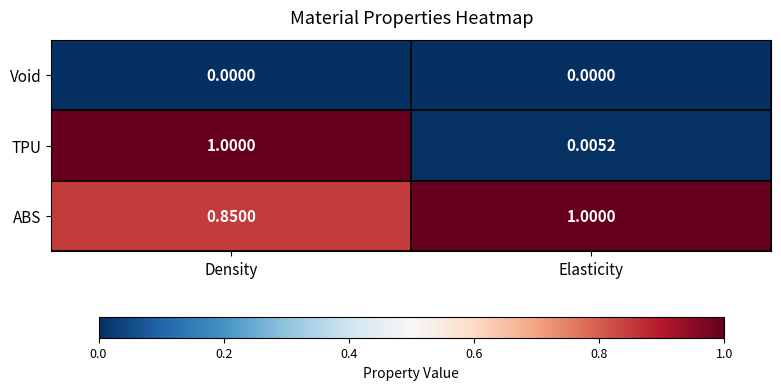

At Density, list the series in order from smallest to largest.

Void, ABS, TPU